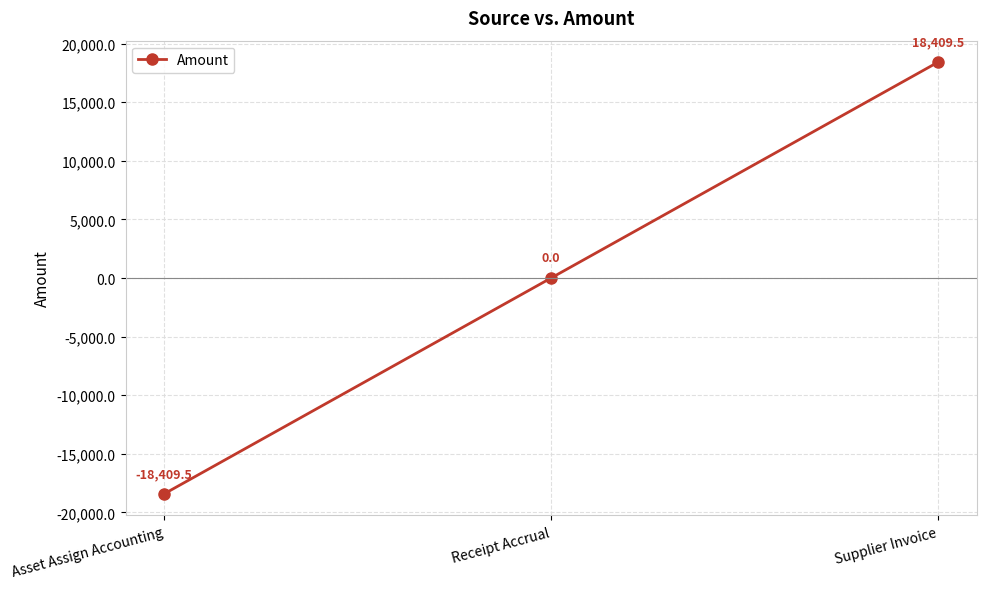

What is the maximum value shown in the chart?

18409.5